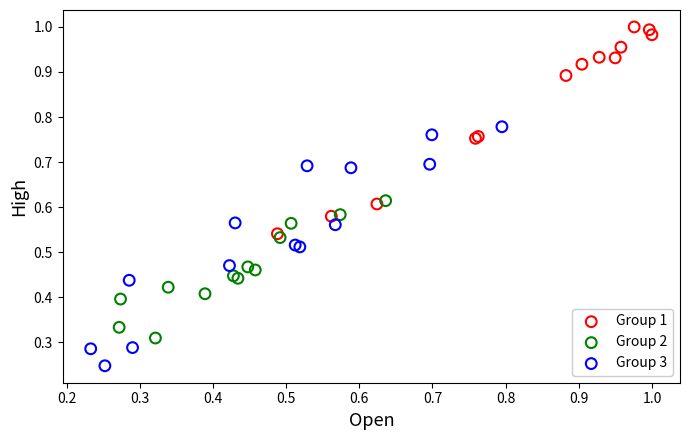

Which series has the widest spread of Y values?

Group 3